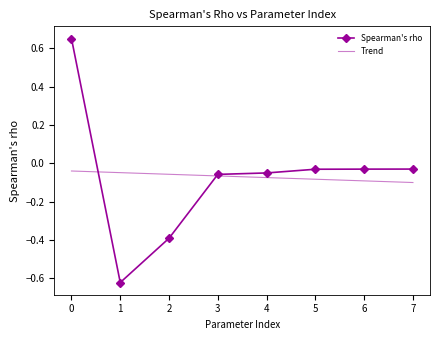

Is it true that Spearman's rho equals -0.0 at 3?

False